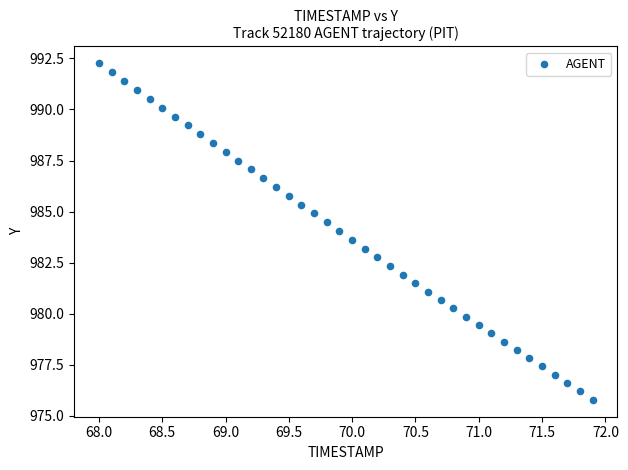

What is the range of Y values (max minus min)?

16.5